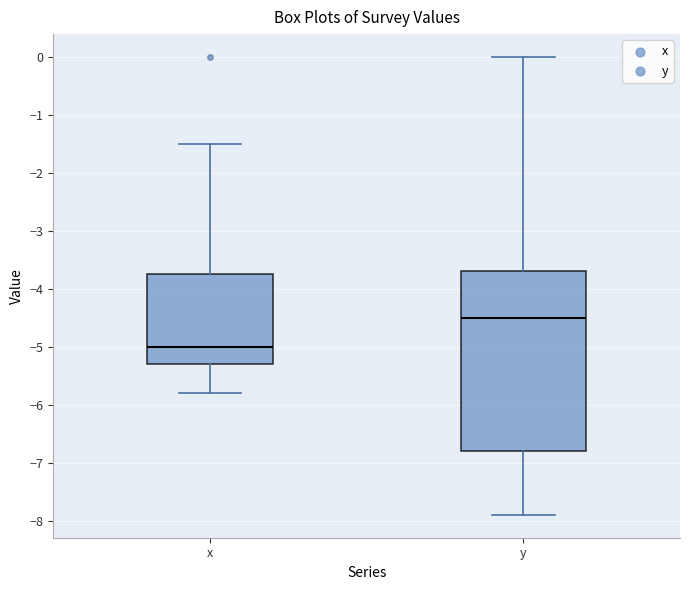

Reading left to right, transcribe this box plot: for each box, give where its median line is, the range the box spans, and where its two whiskers end, as read against the y-axis. The values are not printed on the chart, so give them approximately, as read against the axis.

x: median -5.0, box -5.3 to -3.7, whiskers -5.8 to -1.5
y: median -4.5, box -6.8 to -3.7, whiskers -7.9 to 0.0